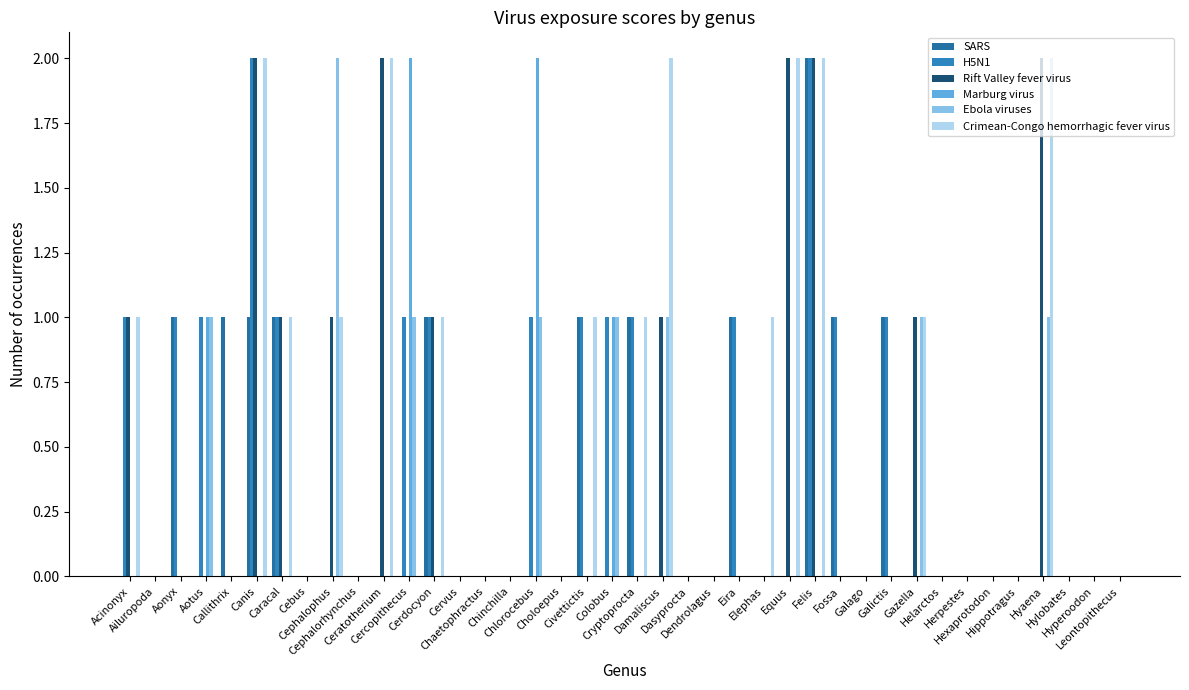

Between Choloepus and Gazella, which is larger?

Choloepus